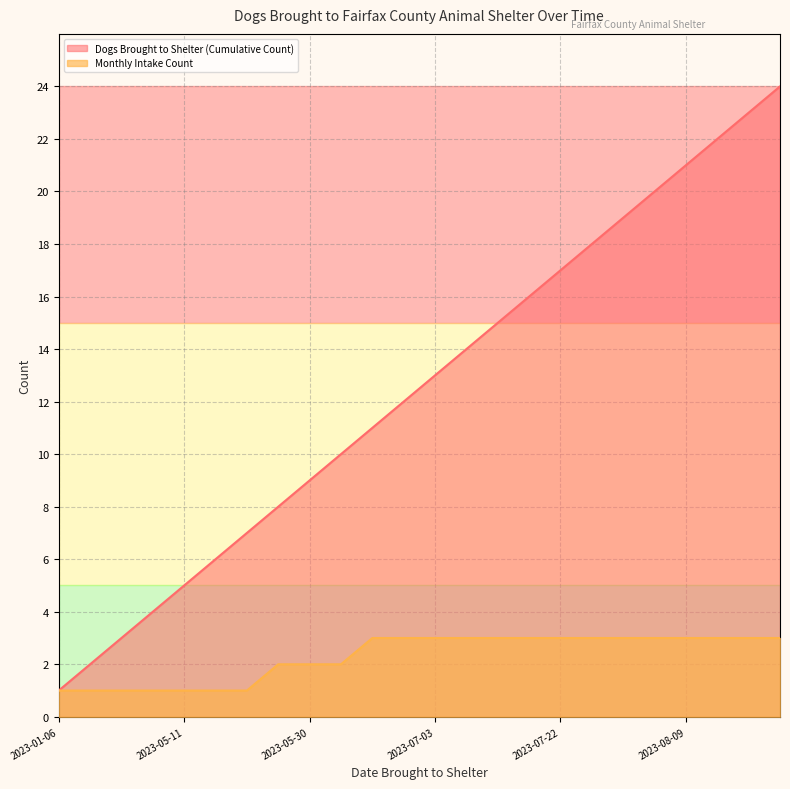

List the series in order of their overall mean, highest first.

Dogs Brought to Shelter (Cumulative Count), Monthly Intake Count